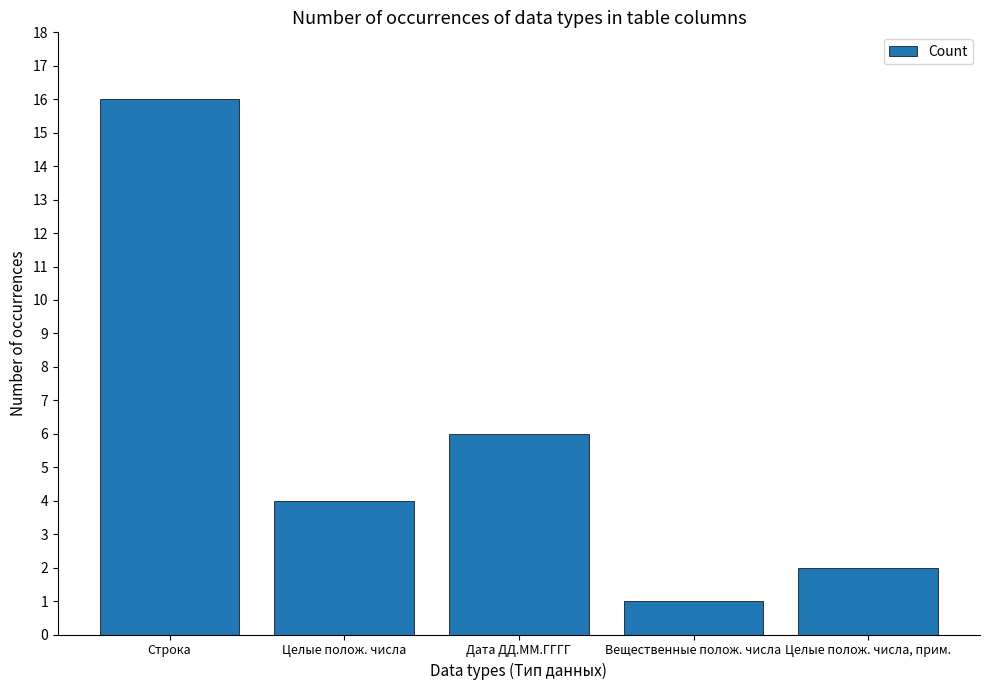

At which category does the chart reach its minimum across all series?

Вещественные полож. числа